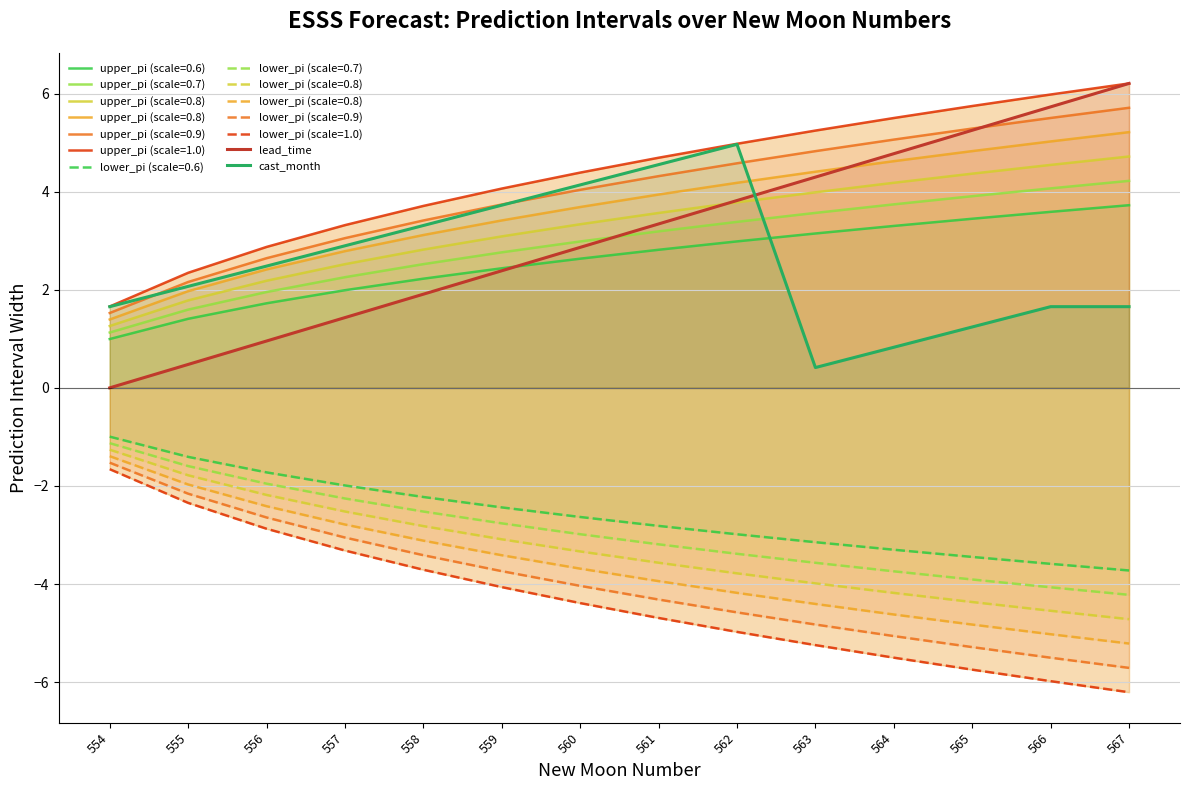

Read the cast_month value at 567.

1.7